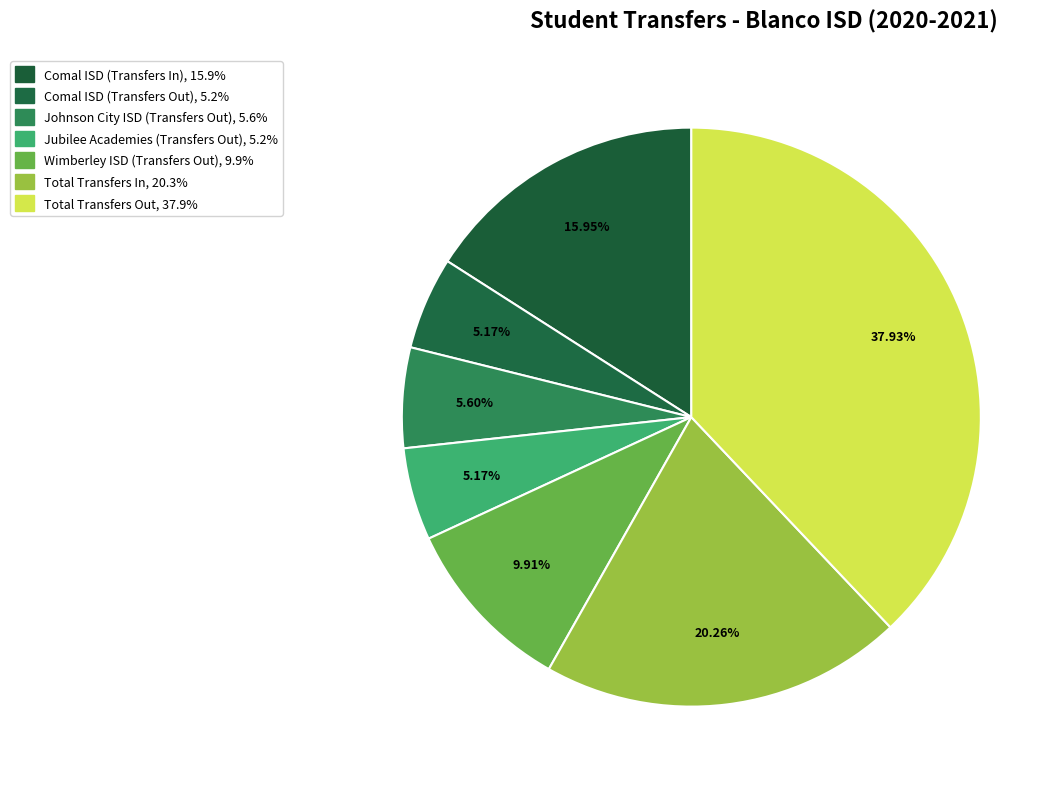

How many segments does this pie chart have?

7